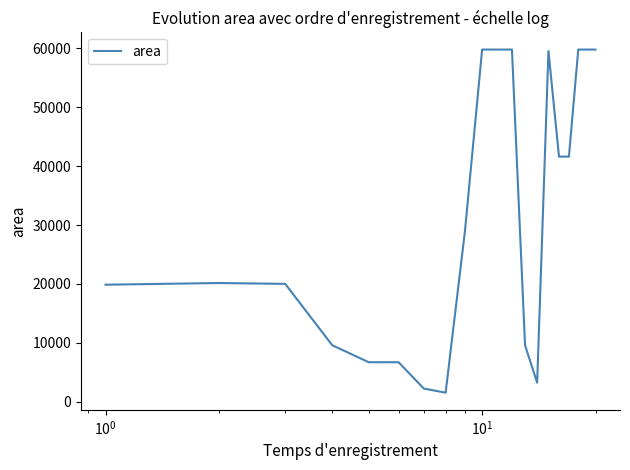

What is the greatest value displayed?

59780